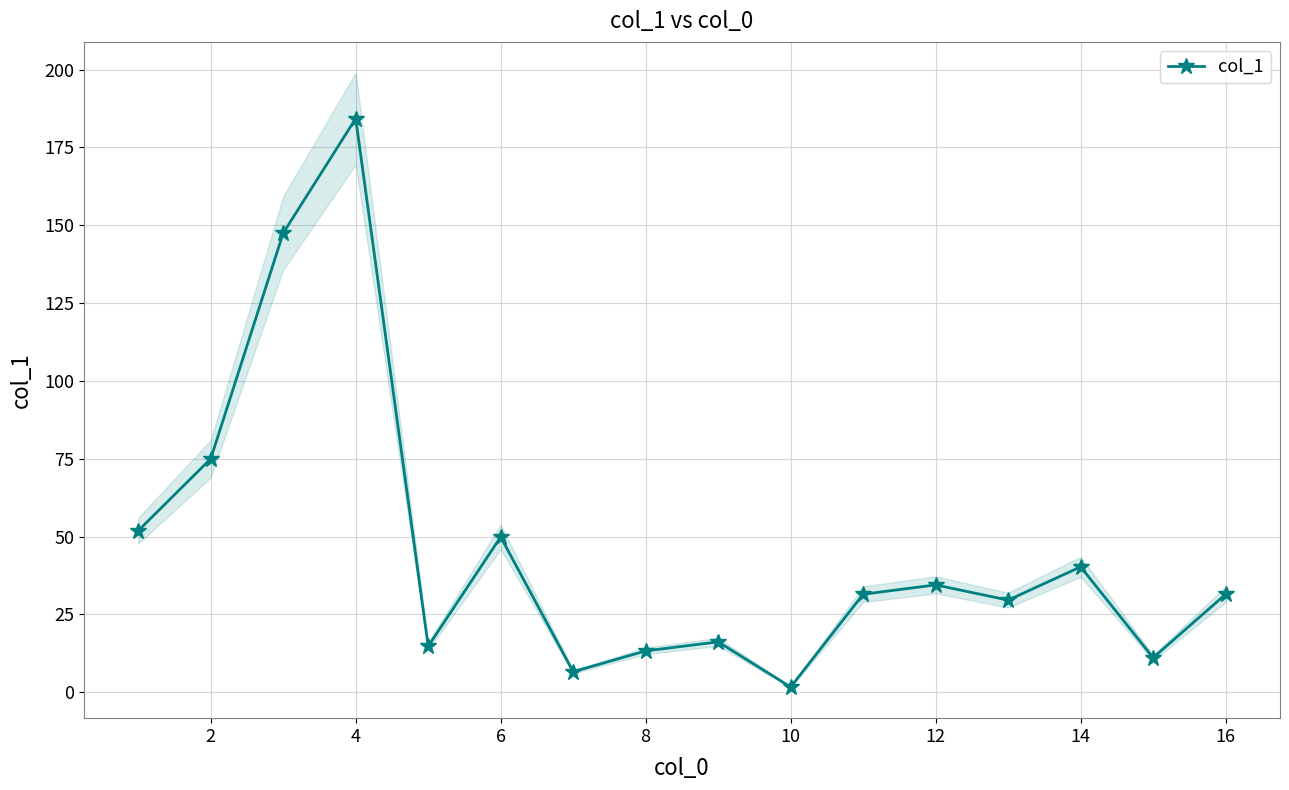

True or false: col_1 has more than 1 interior local peaks.

True